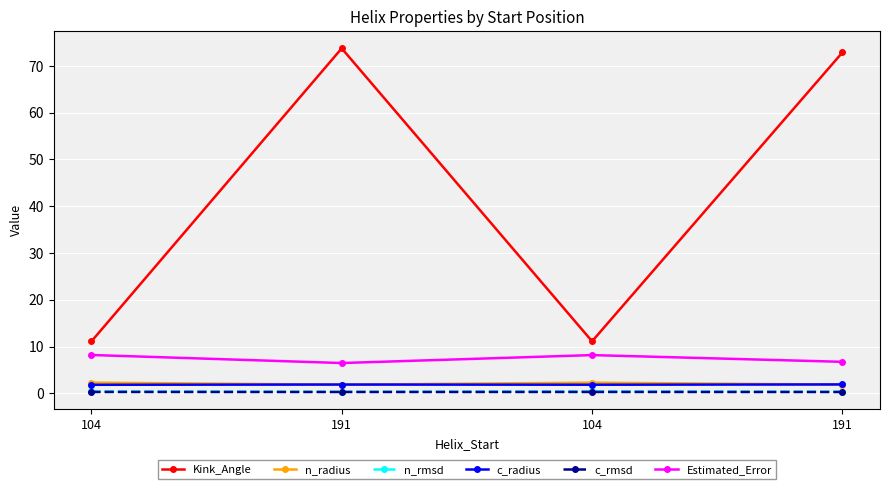

Is this an area chart (filled region under the line)?

No